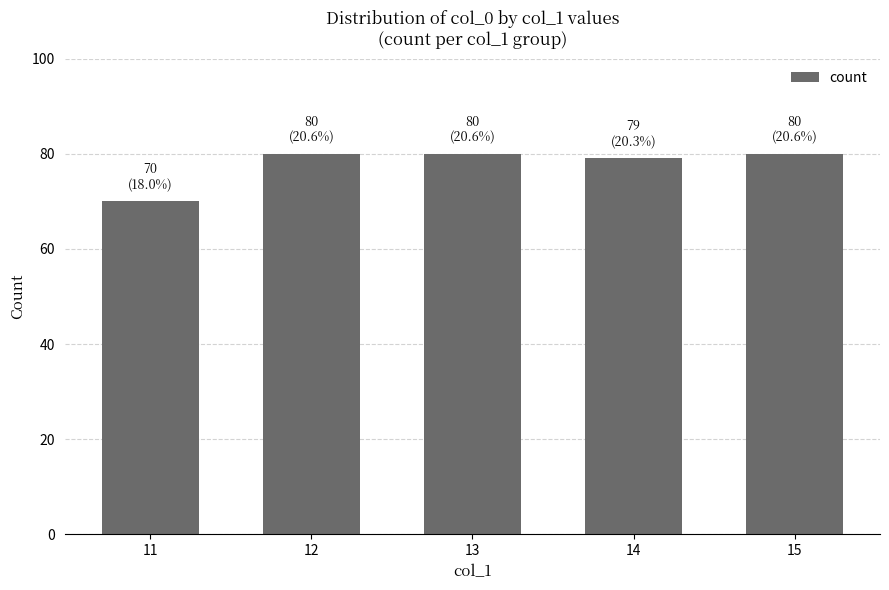

What is the sum of all values?

389